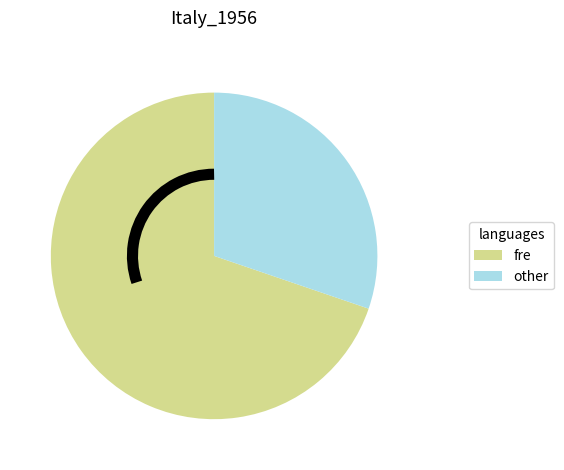

Count the number of slices in the pie.

2